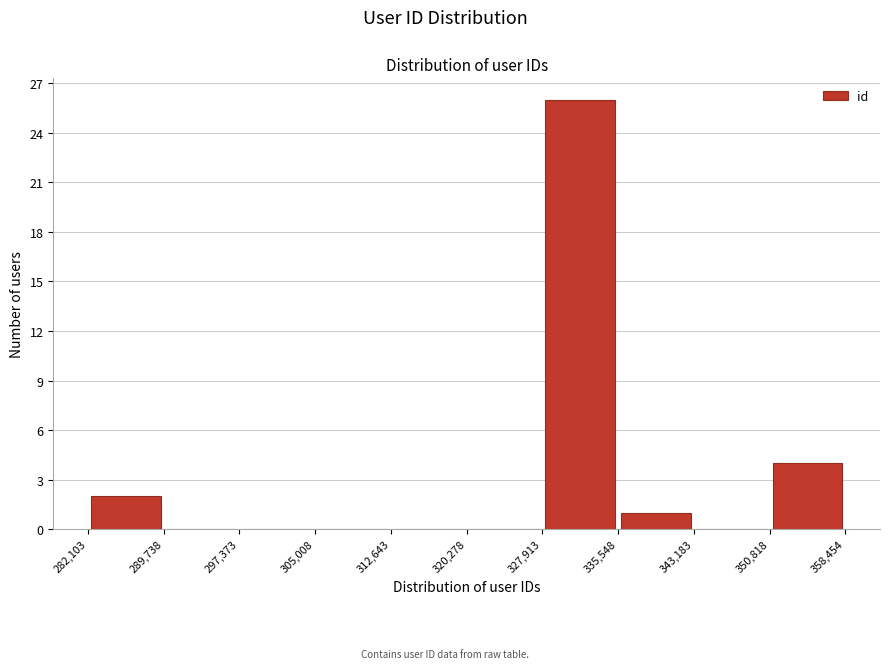

Reading left to right, list every bar in this chart as the range it spans on the x-axis followed by its height. The values are not printed on the chart, so give them approximately, as read against the axis.

282,103 to 289,738: 2
289,738 to 297,373: 0
297,373 to 305,008: 0
305,008 to 312,643: 0
312,643 to 320,278: 0
320,278 to 327,913: 0
327,913 to 335,548: 26
335,548 to 343,183: 1
343,183 to 350,818: 0
350,818 to 358,454: 4